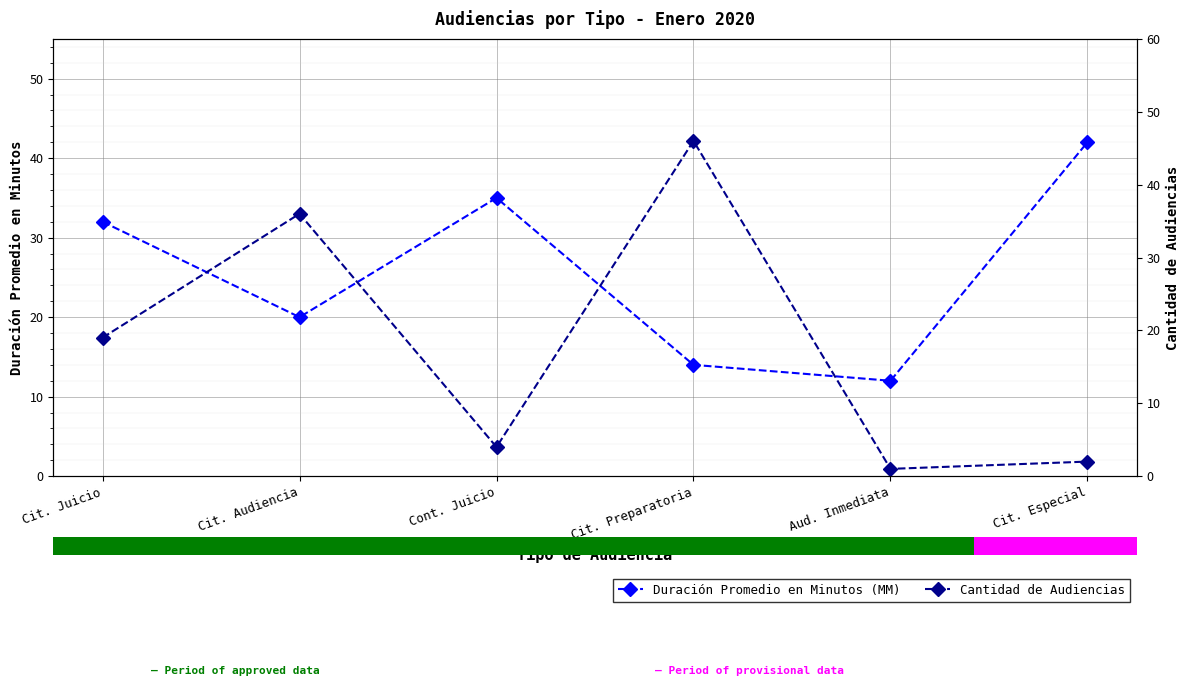

True or false: Cantidad de Audiencias has a value of 66 at Cit. Preparatoria.

False